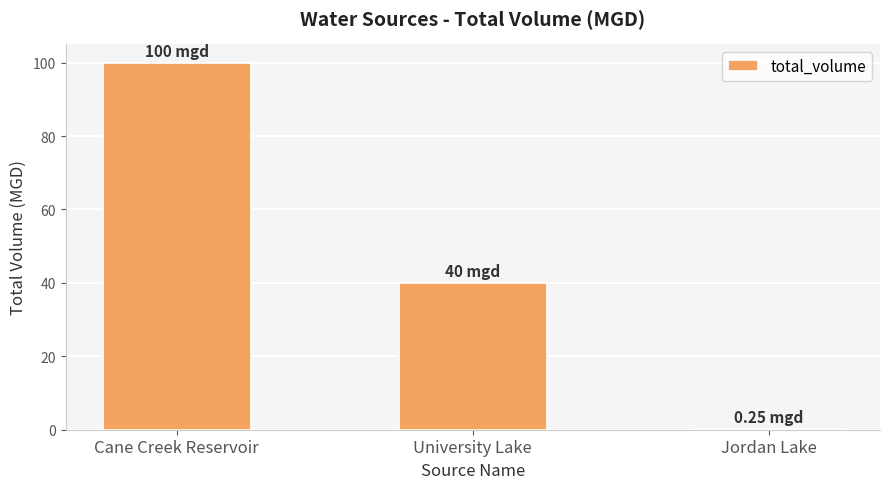

Where is the data nearest to the value 50?

University Lake